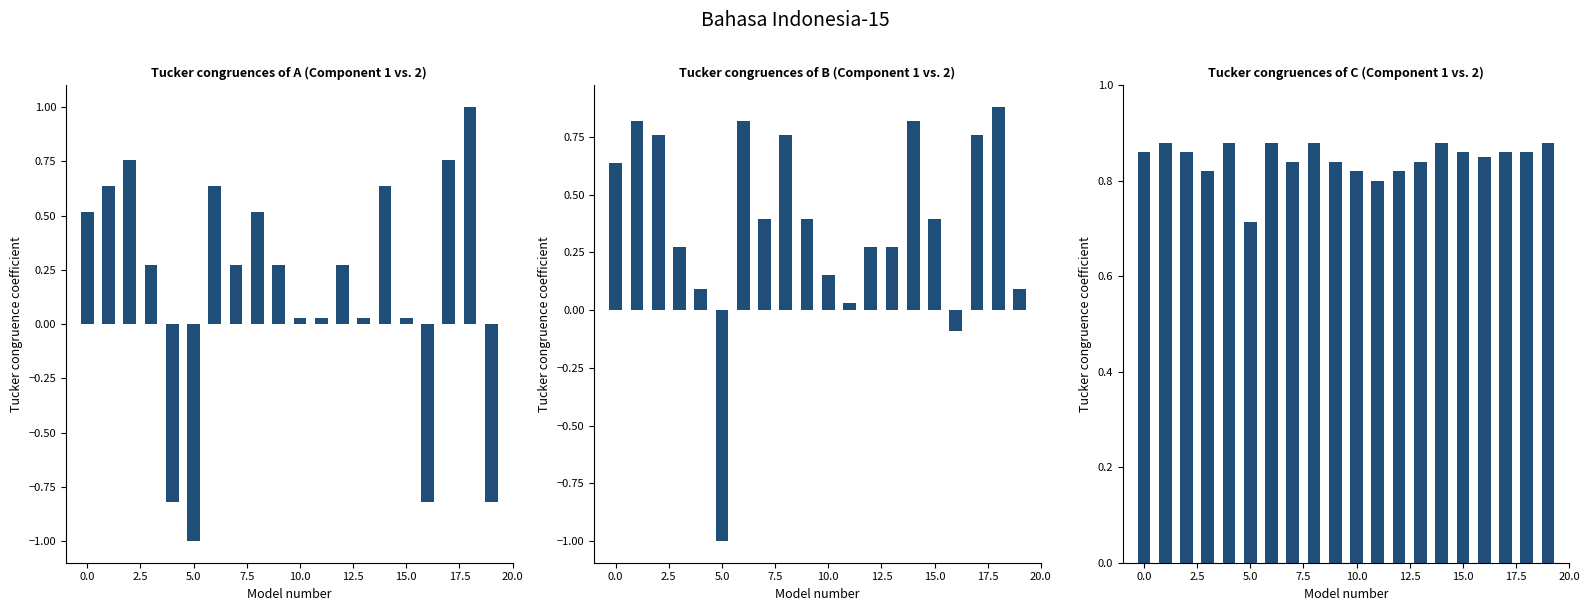

What is the difference between the highest and lowest values at 2.5?

0.1